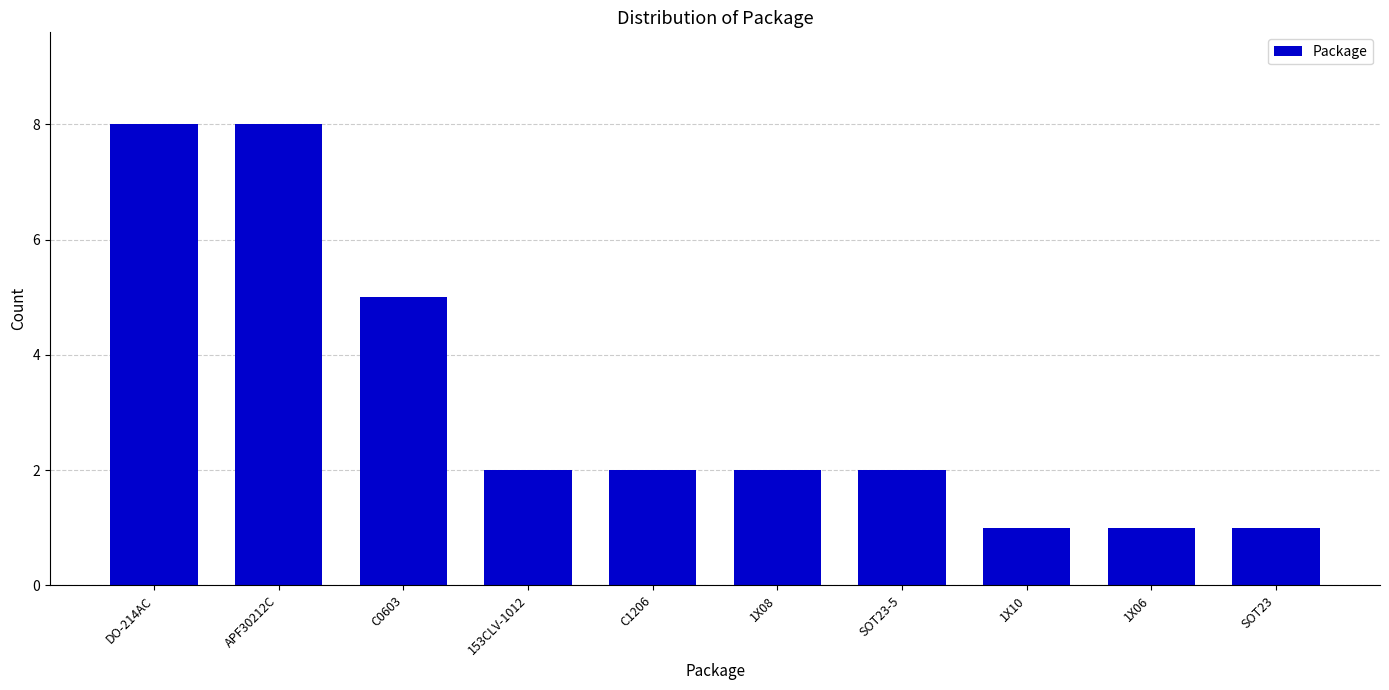

What is the smallest value displayed?

1